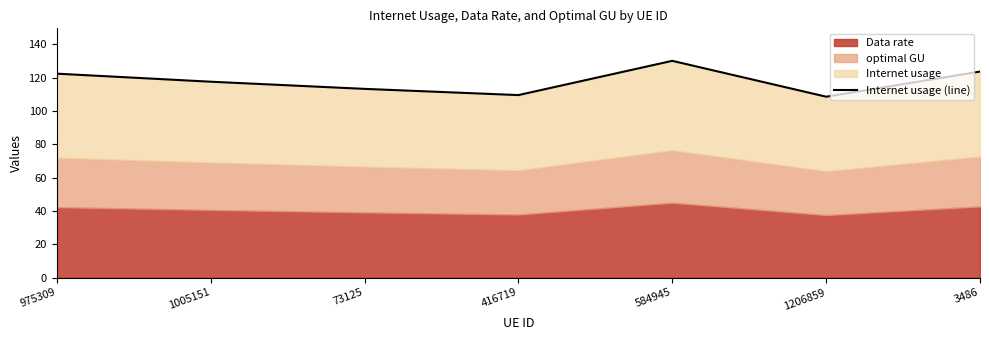

List the labels in order of value, largest first.

584945, 3486, 975309, 1005151, 73125, 416719, 1206859